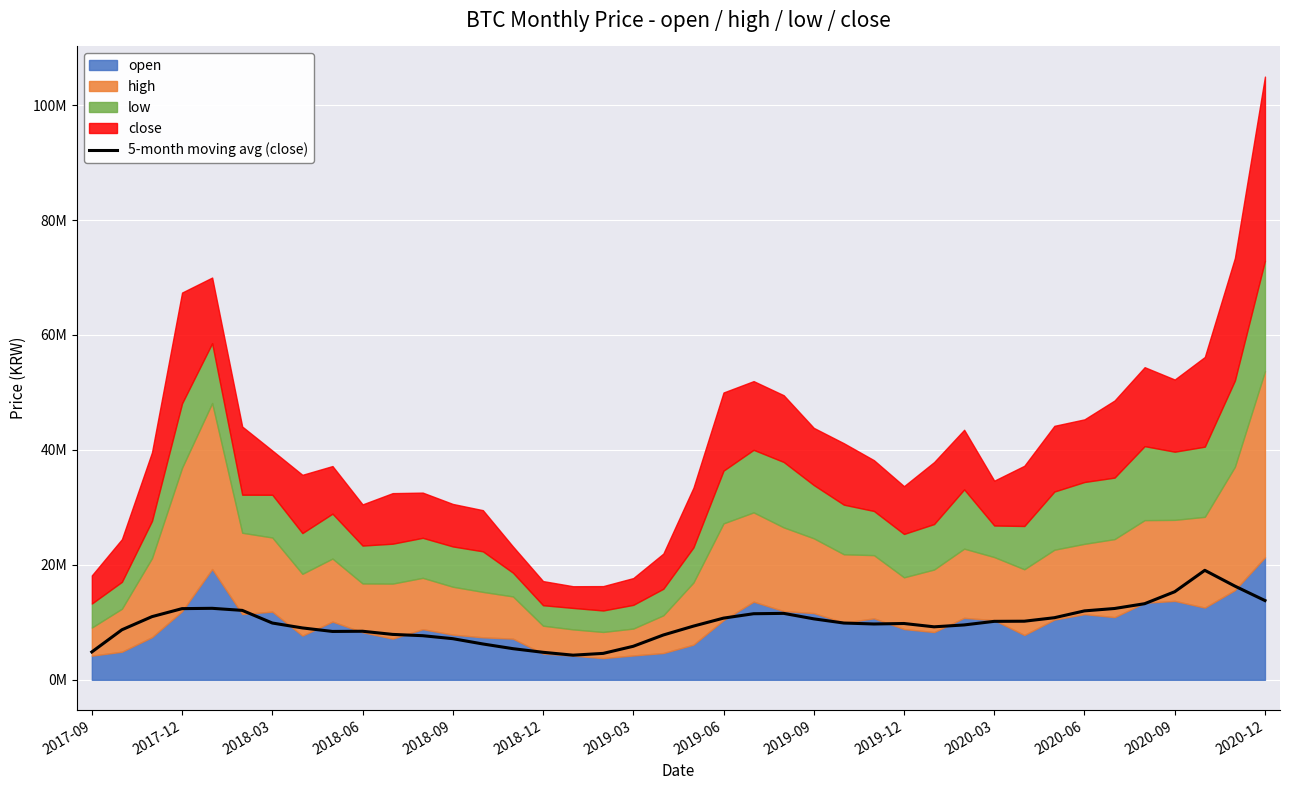

What is the smallest value displayed?

4288200